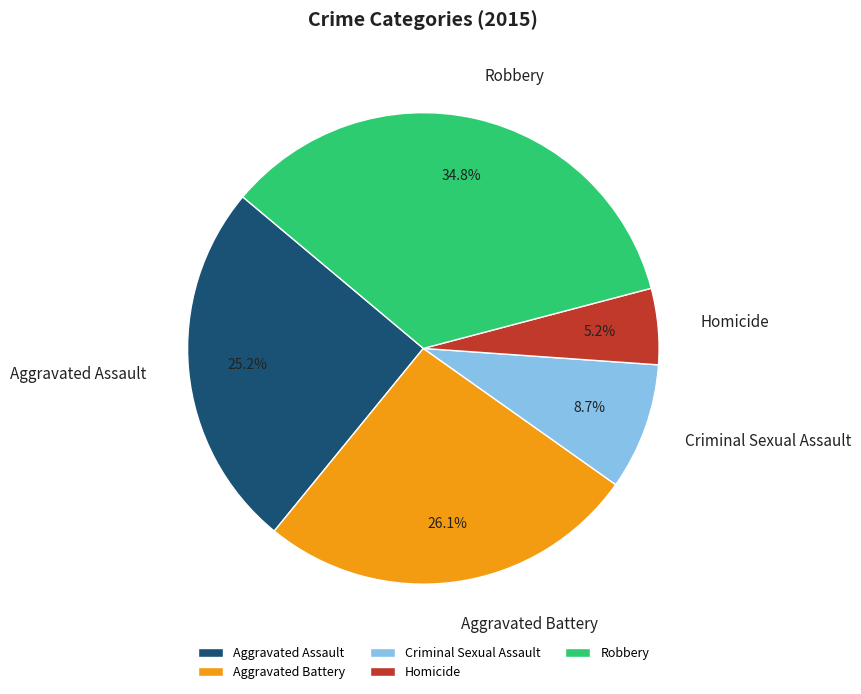

Count the number of slices in the pie.

5